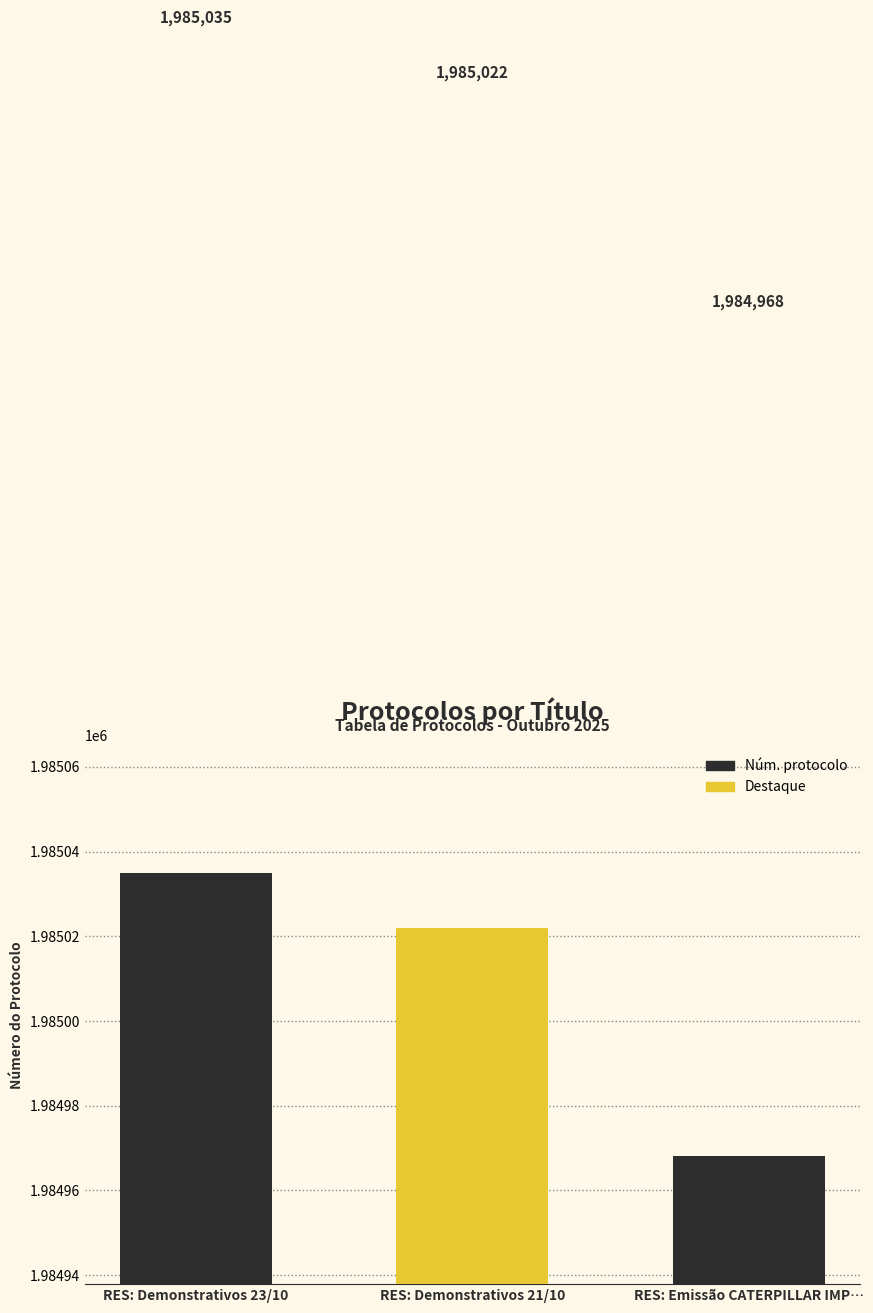

Reading right to left, transcribe all the data shown in this chart.

RES: Emissão CATERPILLAR IMP…=1984968	RES: Demonstrativos 21/10=1985022	RES: Demonstrativos 23/10=1985035